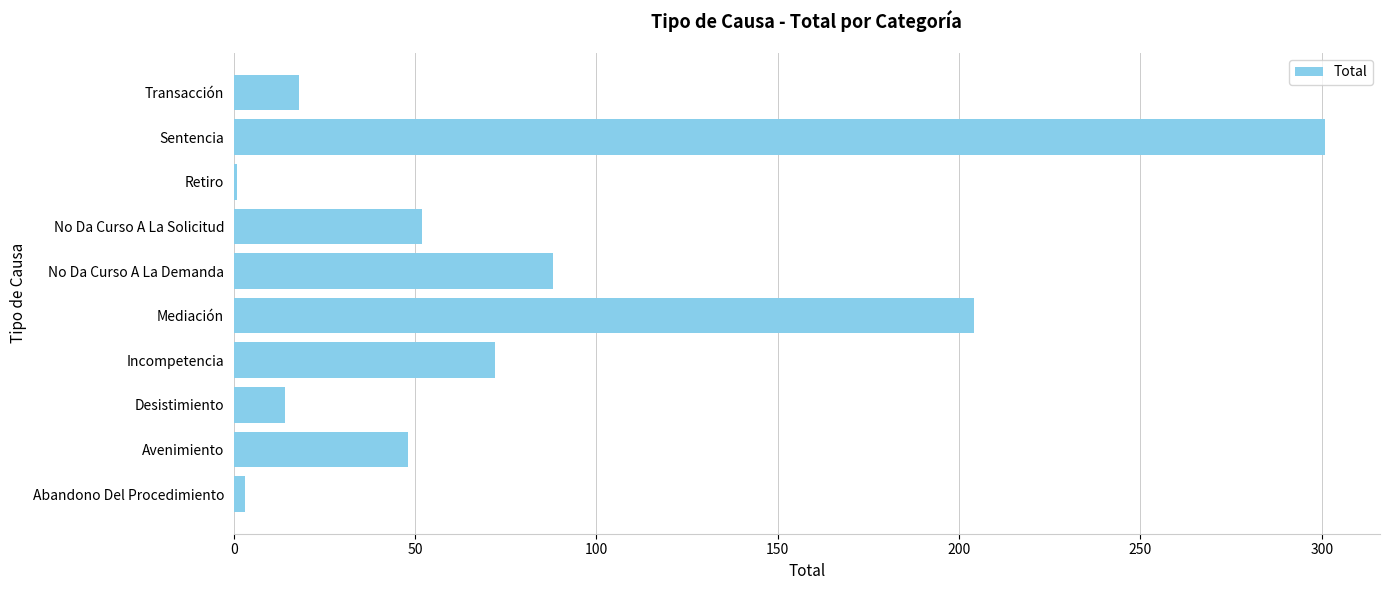

Which category has the highest value across all series?

Sentencia